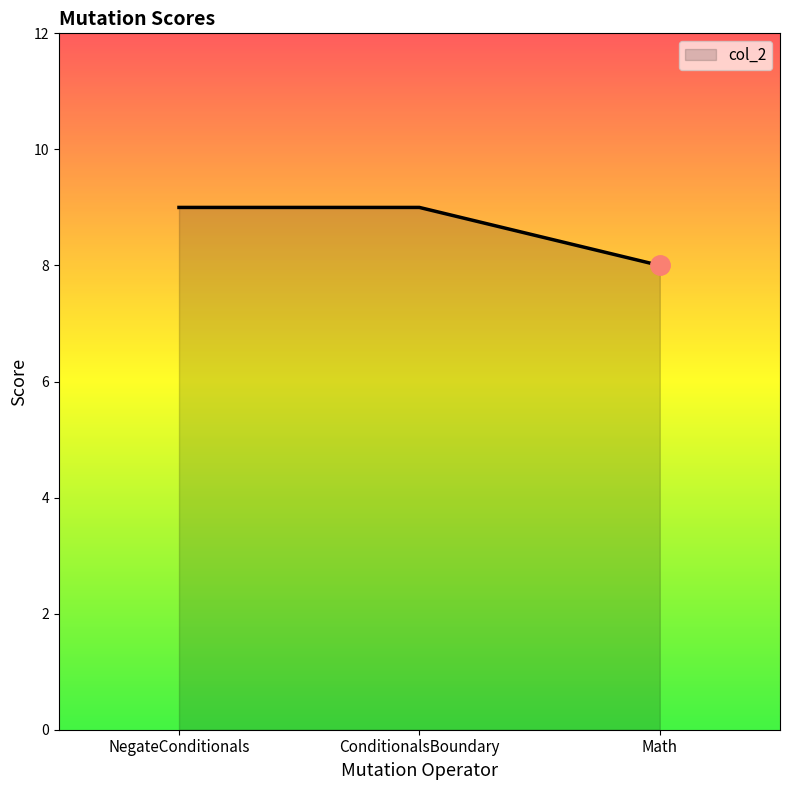

What is the average value?

9